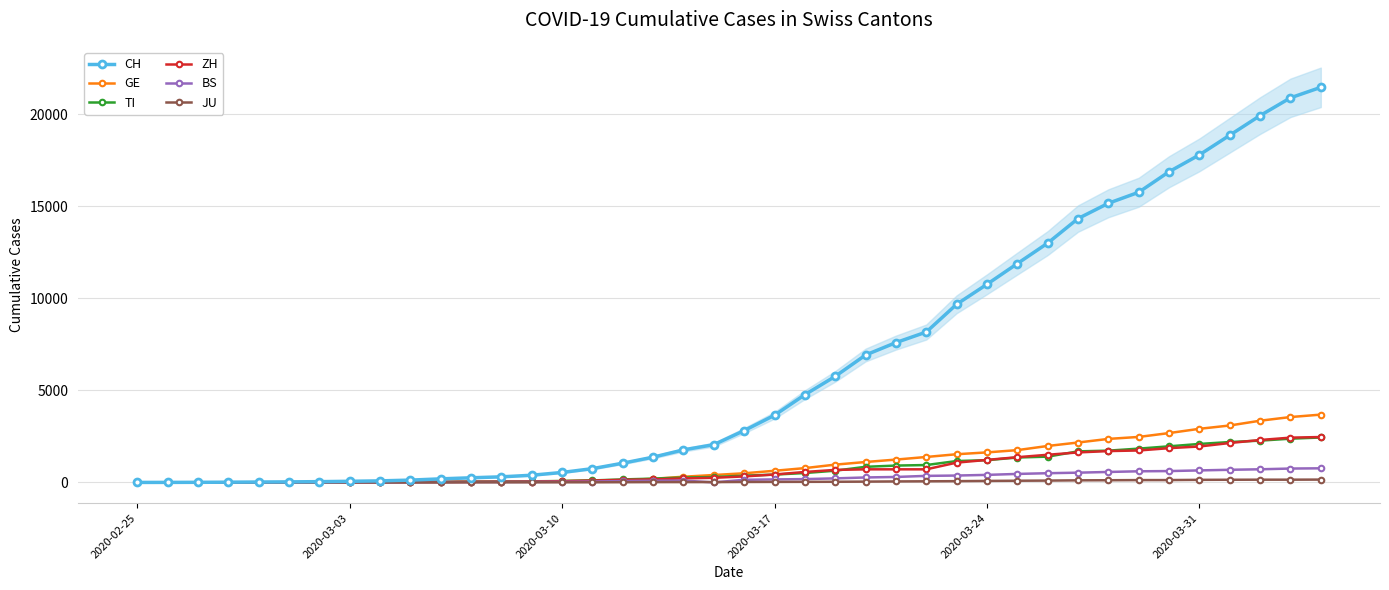

What is the highest value of the CH series?

21470